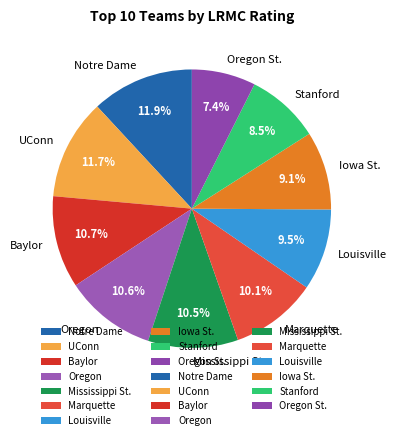

How many slices are in this pie chart?

10